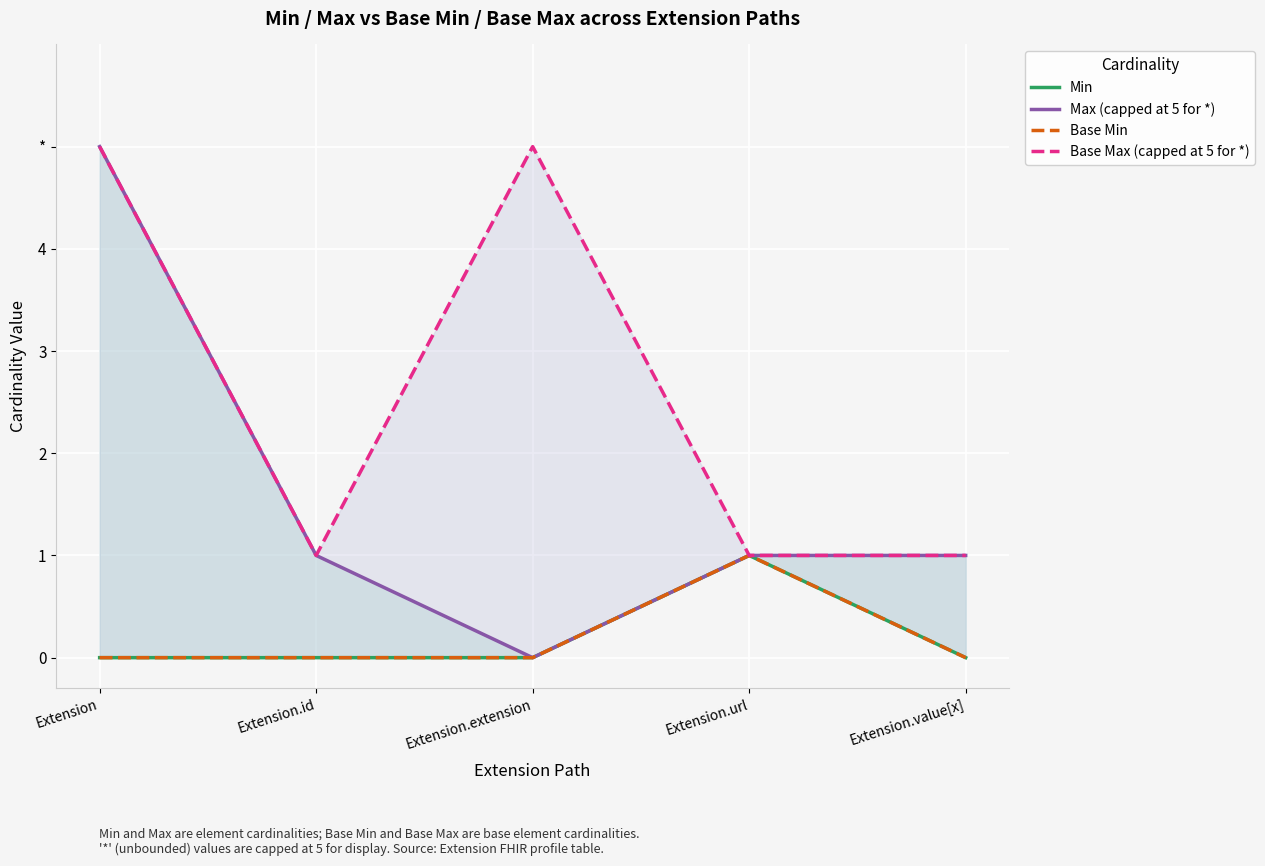

The value of Min at Extension.extension is 0. True or false?

True